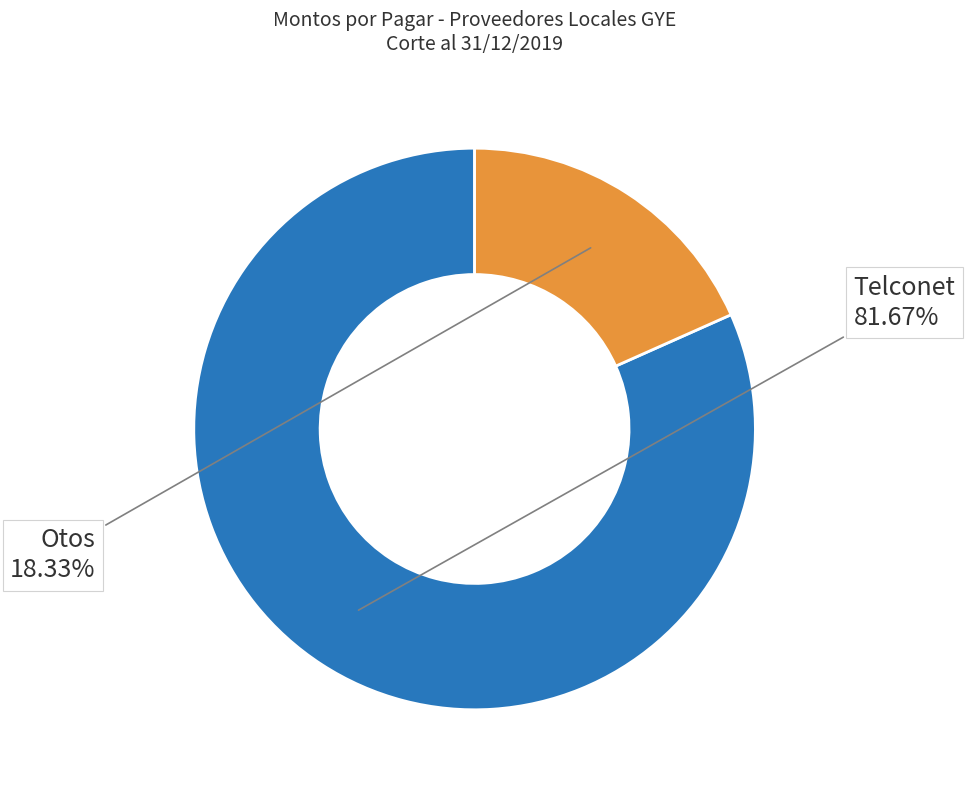

True or false: Telconet accounts for 82% of the total.

True